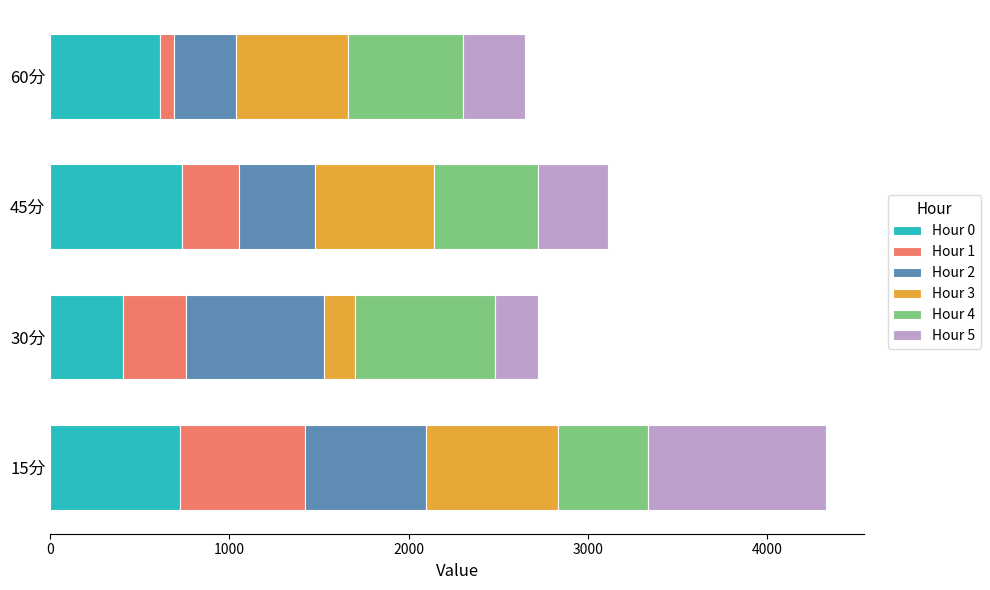

What are all the series names shown in the legend?

Hour 0, Hour 1, Hour 2, Hour 3, Hour 4, Hour 5